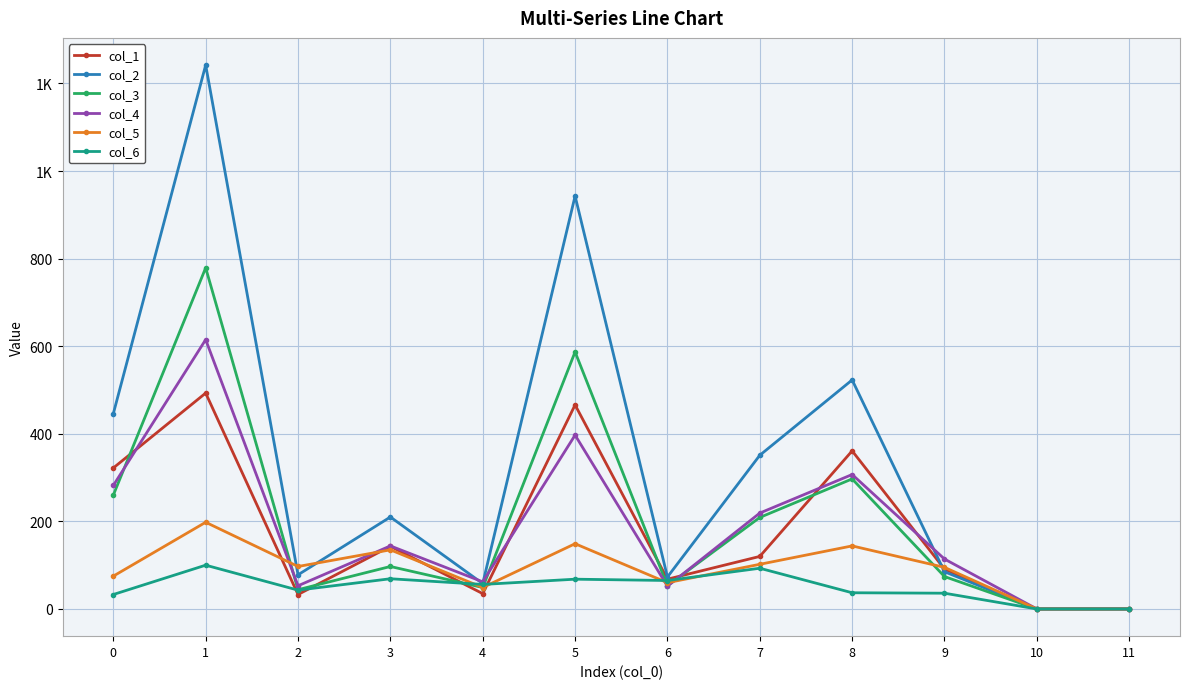

Which category has the lowest value in the col_3 series?

10